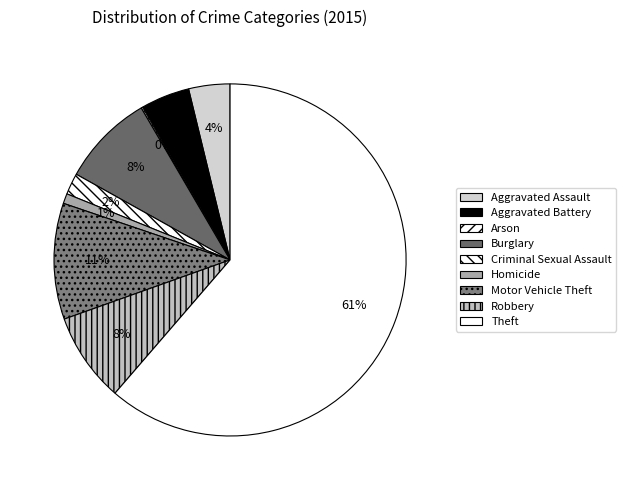

Is it true that Homicide is 11% of the pie?

False